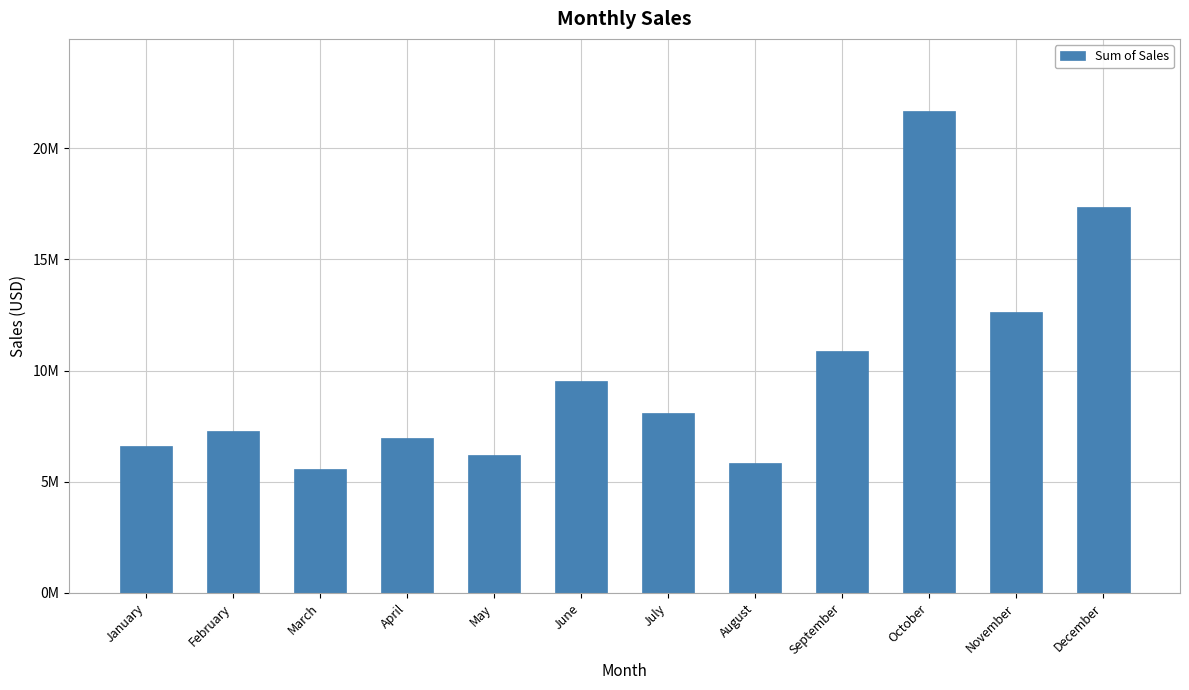

The chart shows a value of 3999622.4 at January. True or false?

False